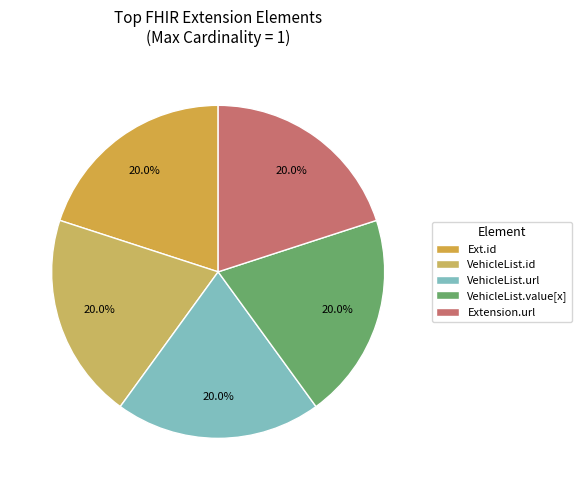

How many slices are in this pie chart?

5